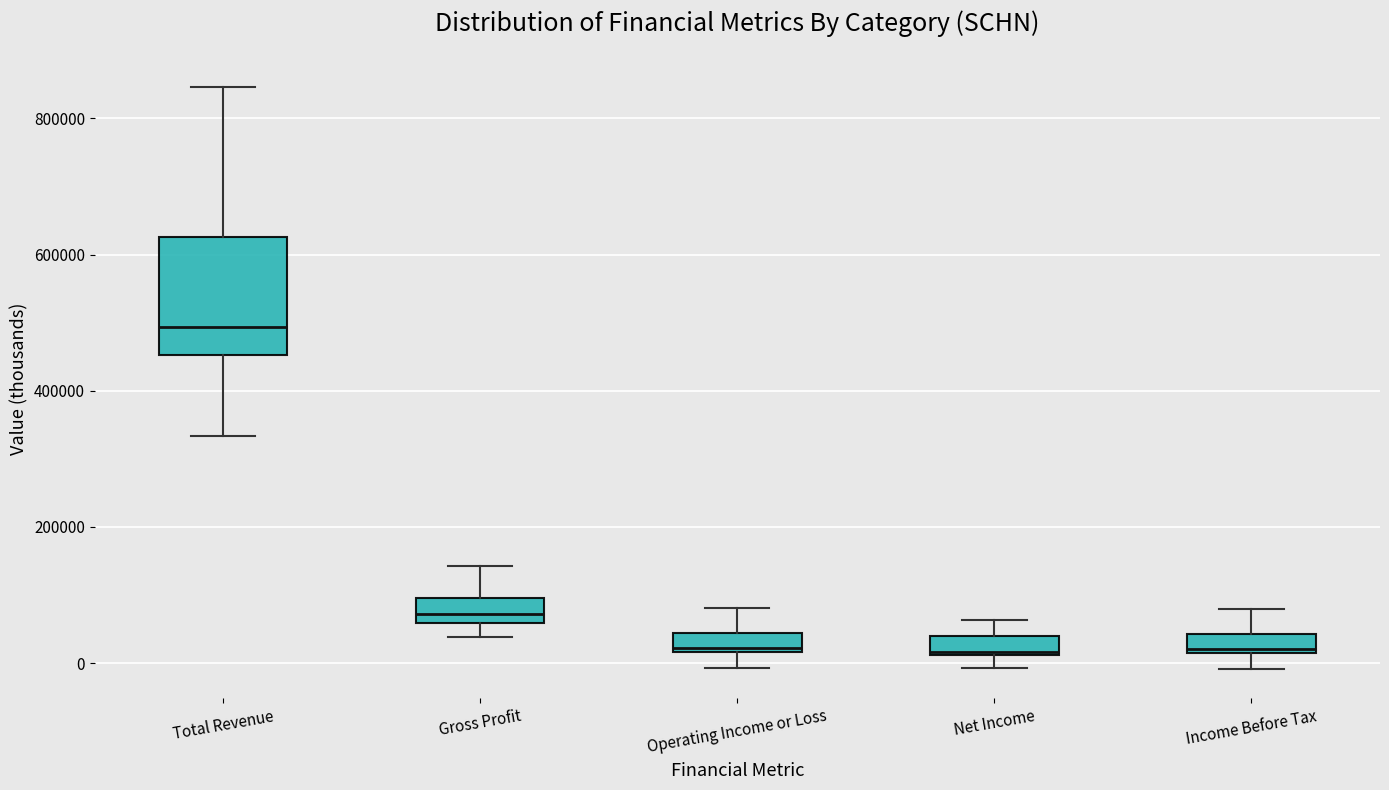

Where does the upper whisker of the box for Total Revenue end on the y-axis? The values are not printed on the chart, so give them approximately, as read against the axis.

840000